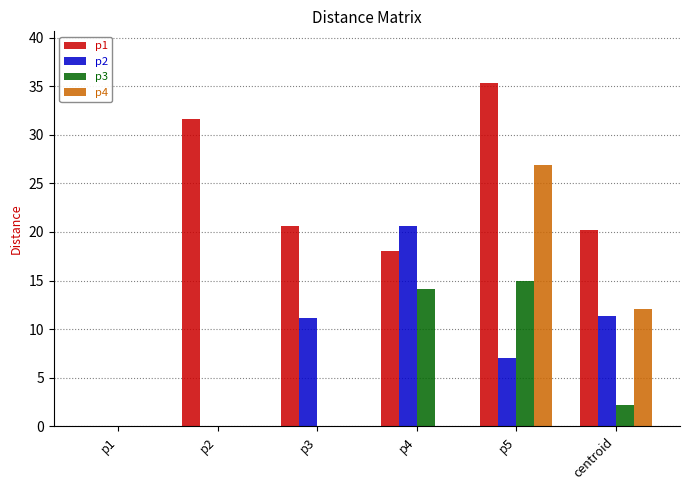

How many categories are shown in the chart?

6